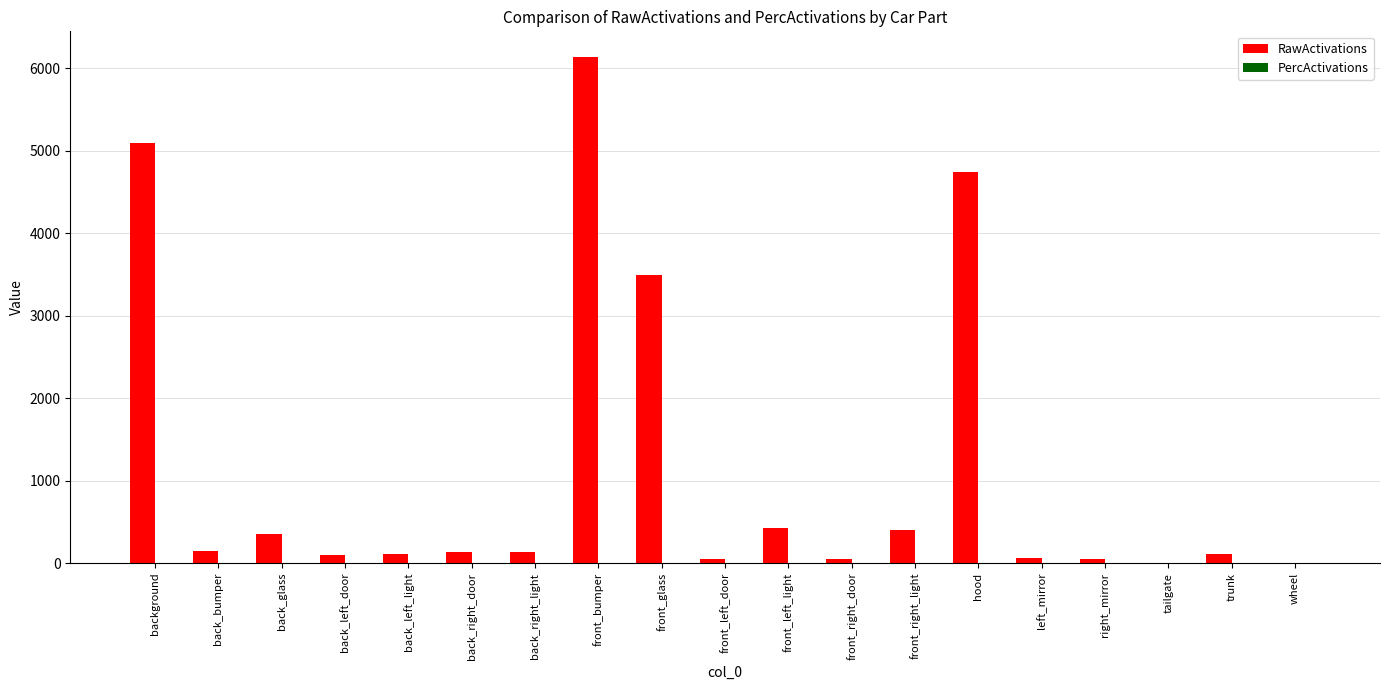

Which series has the widest spread of values?

RawActivations